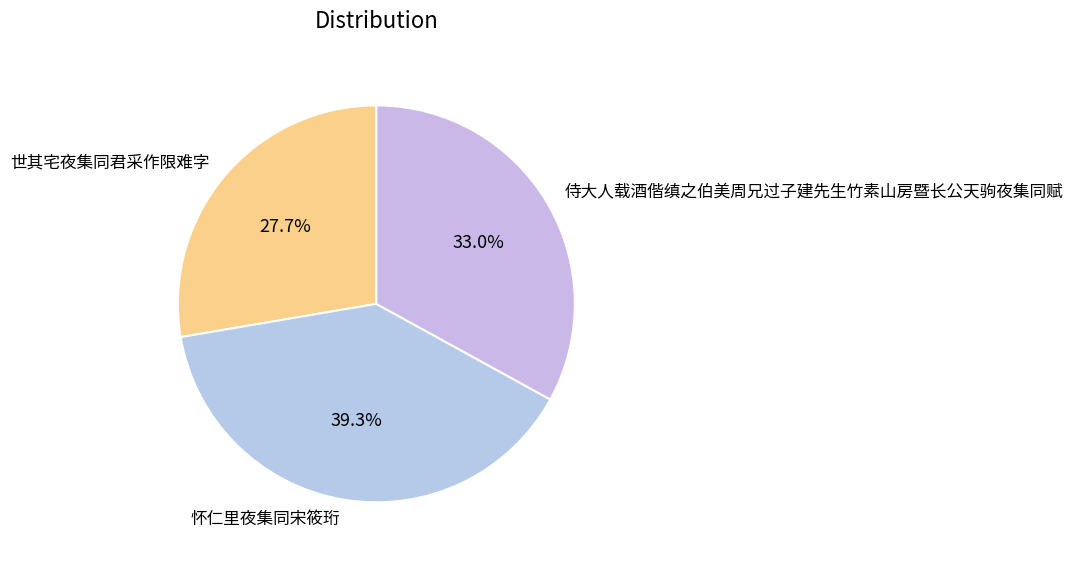

What is the smallest slice in the pie chart?

世其宅夜集同君采作限难字